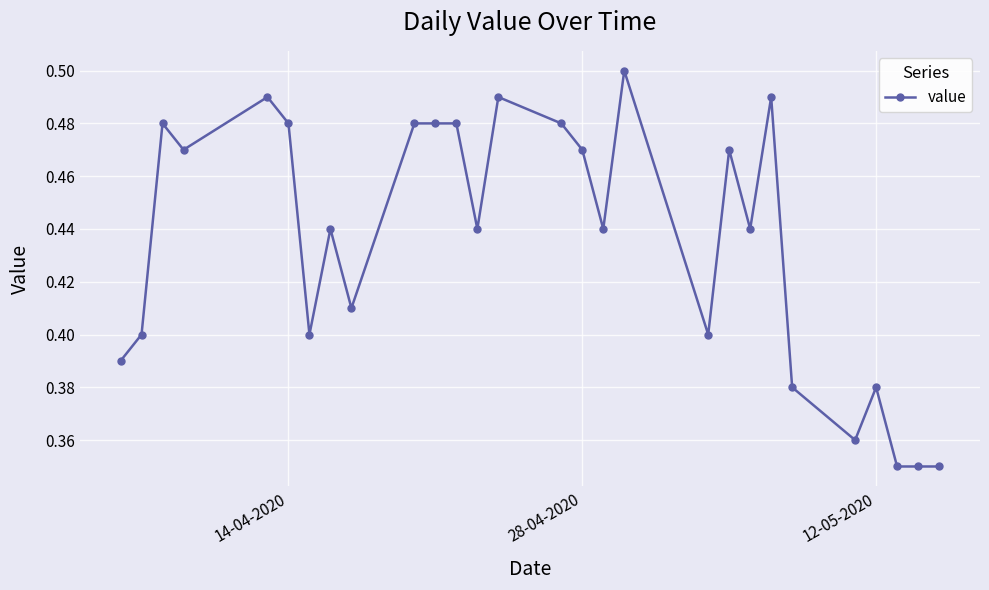

What is the sum of all values?

12.2